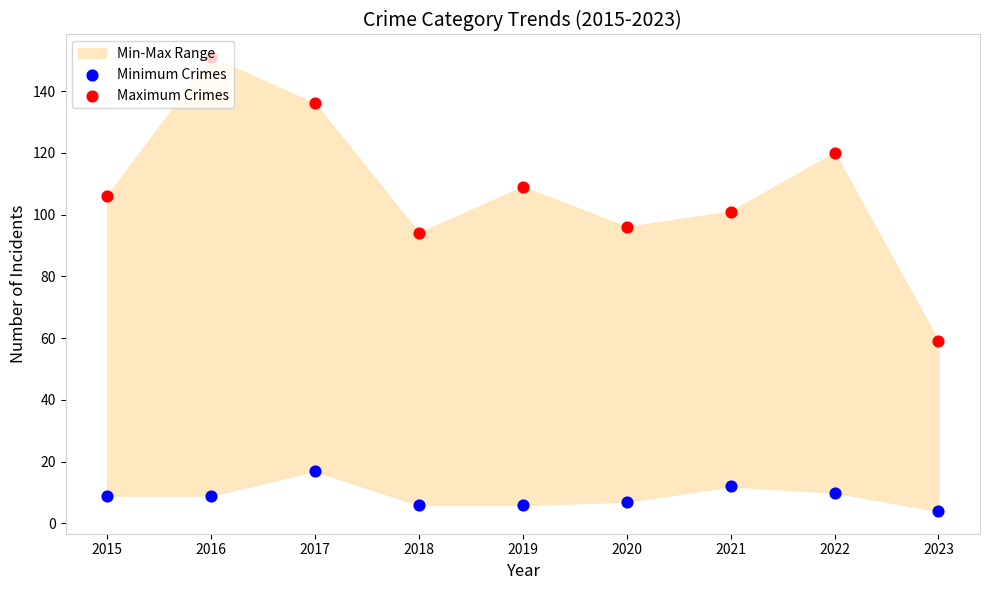

Which series has the widest spread of Y values?

Maximum Crimes